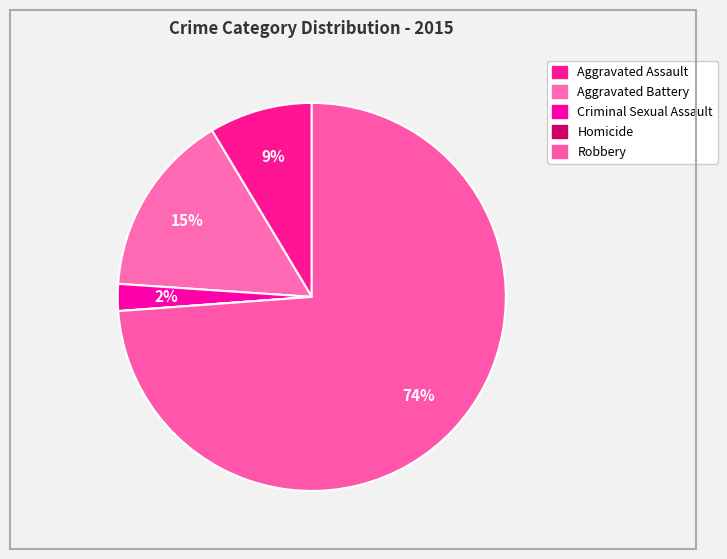

Is there a majority slice in this chart?

Yes